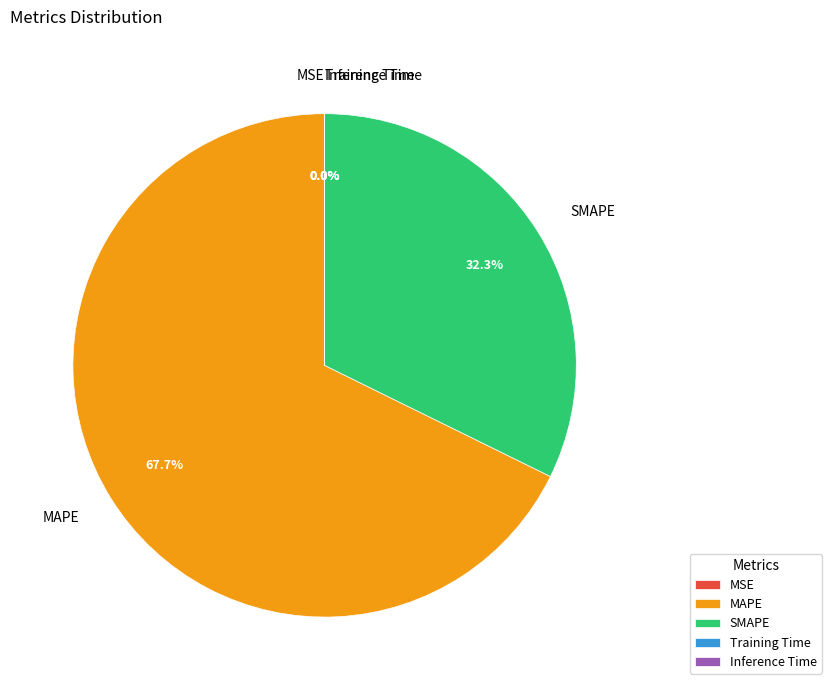

Which slice represents more than half of the pie?

MAPE